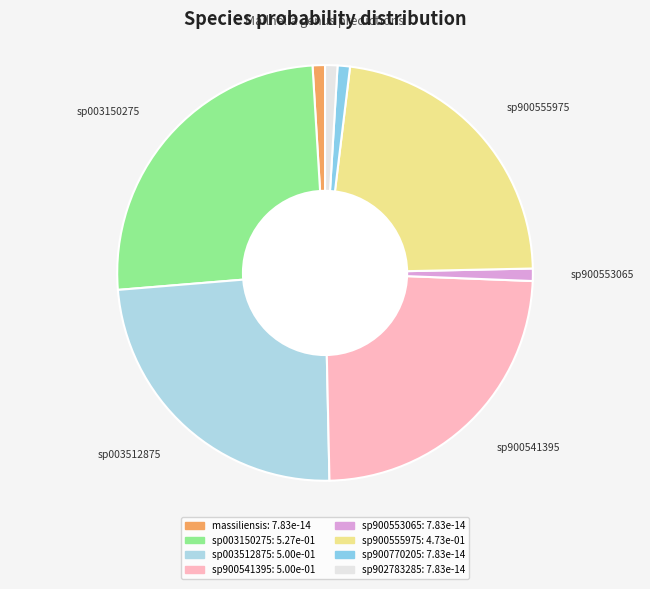

What is the largest slice in the pie chart?

2-s__Mailhella sp003150275